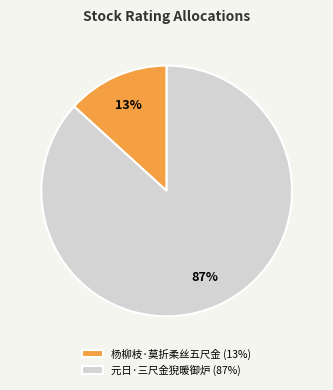

True or false: 杨柳枝·莫折柔丝五尺金 accounts for 13% of the total.

True